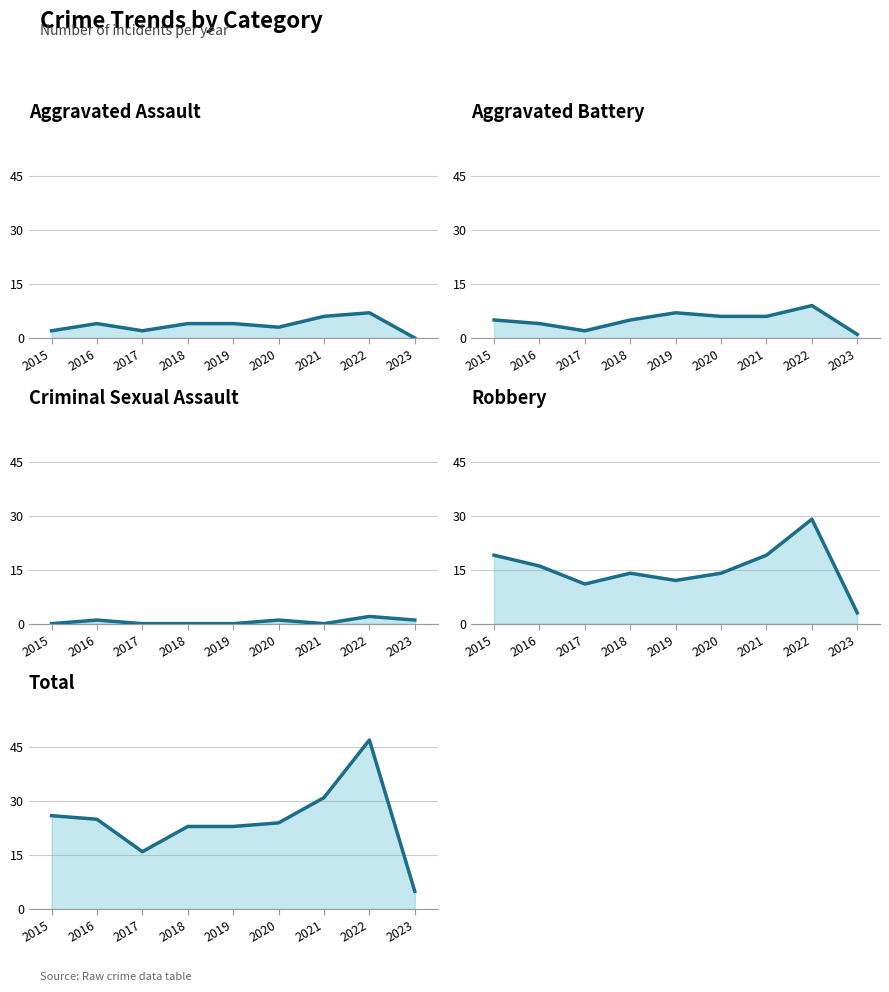

The Robbery series shows 33 at 2021. True or false?

False